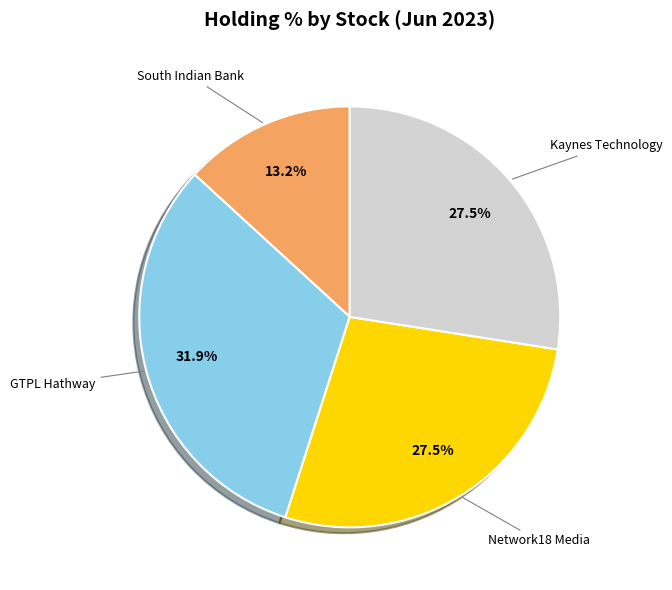

Is there a majority slice in this chart?

No